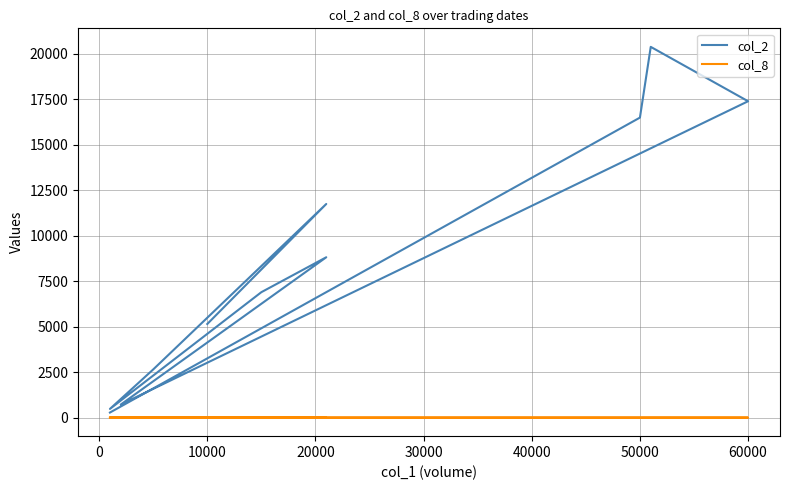

What are all the series names shown in the legend?

col_2, col_8